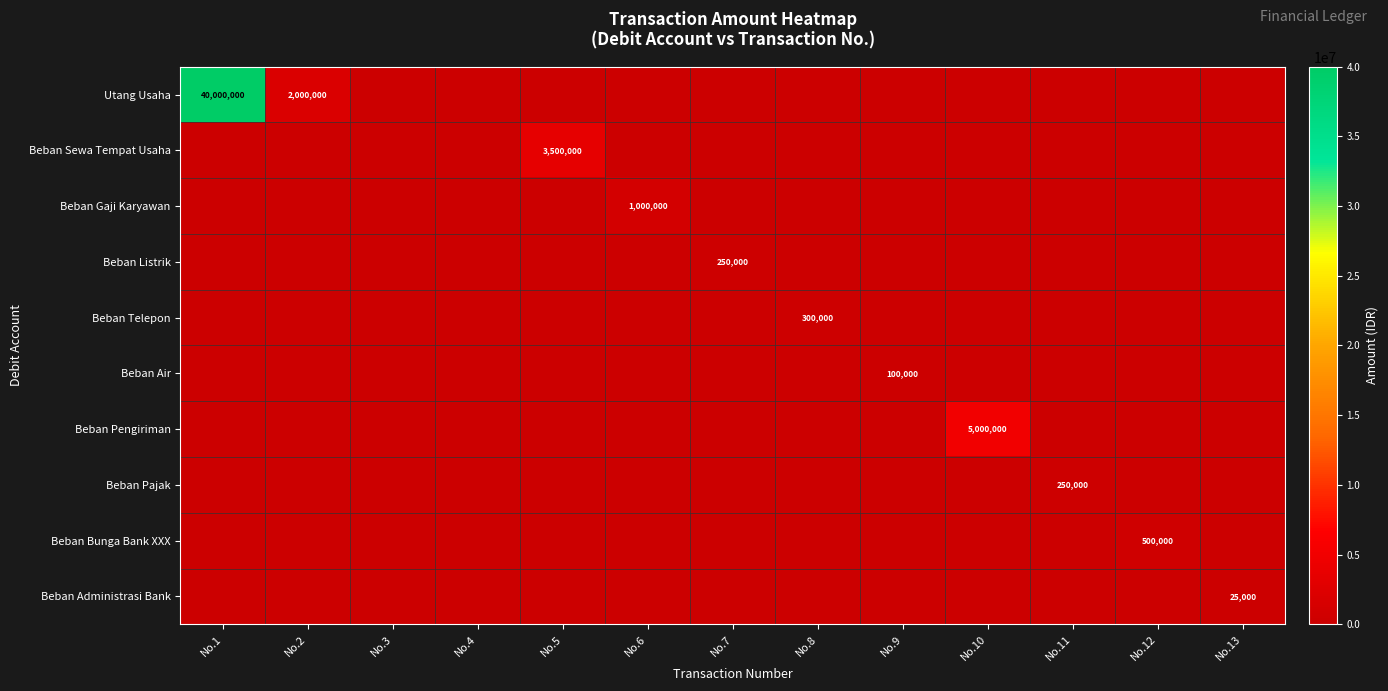

At which label is Beban Sewa Tempat Usaha closest to 1750000?

No.1